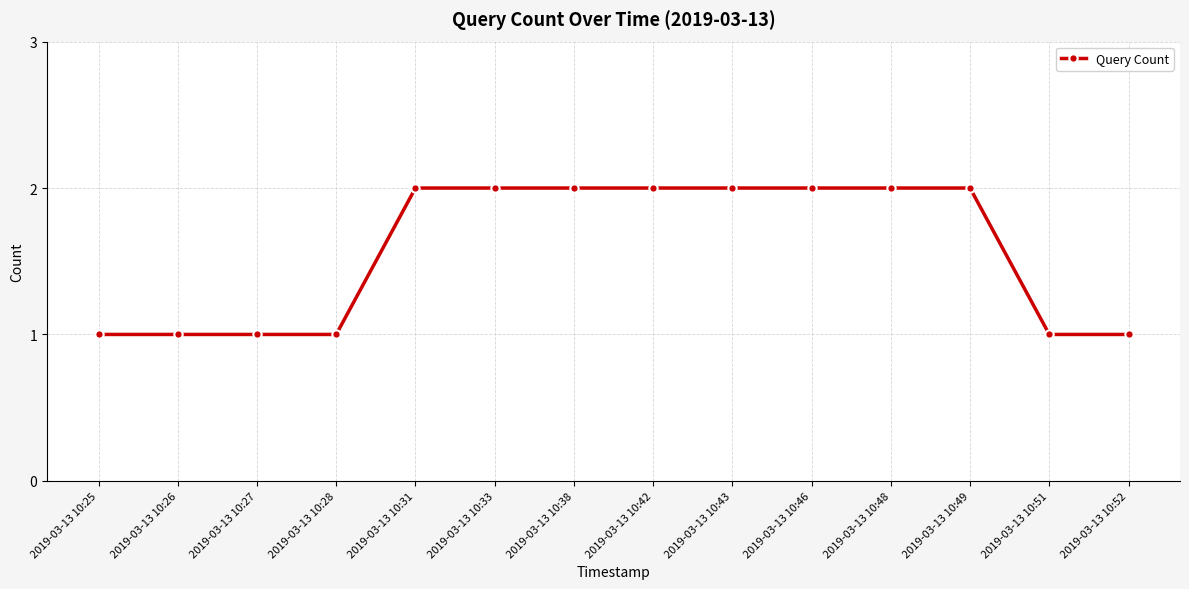

Count the number of data series in this chart.

1